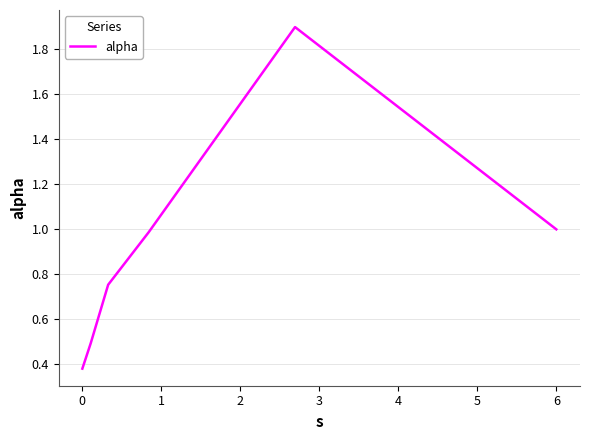

What is the sum of all values?

5.5